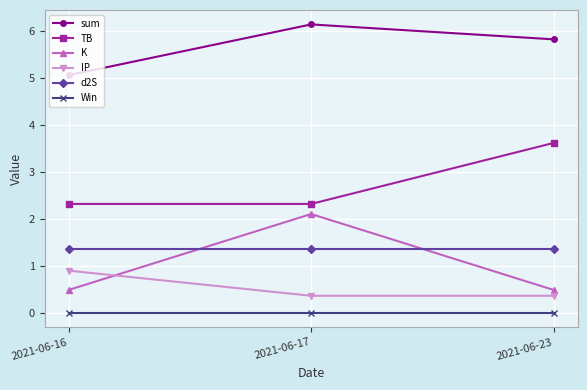

What are all the series names shown in the legend?

sum, TB, K, IP, d2S, Win